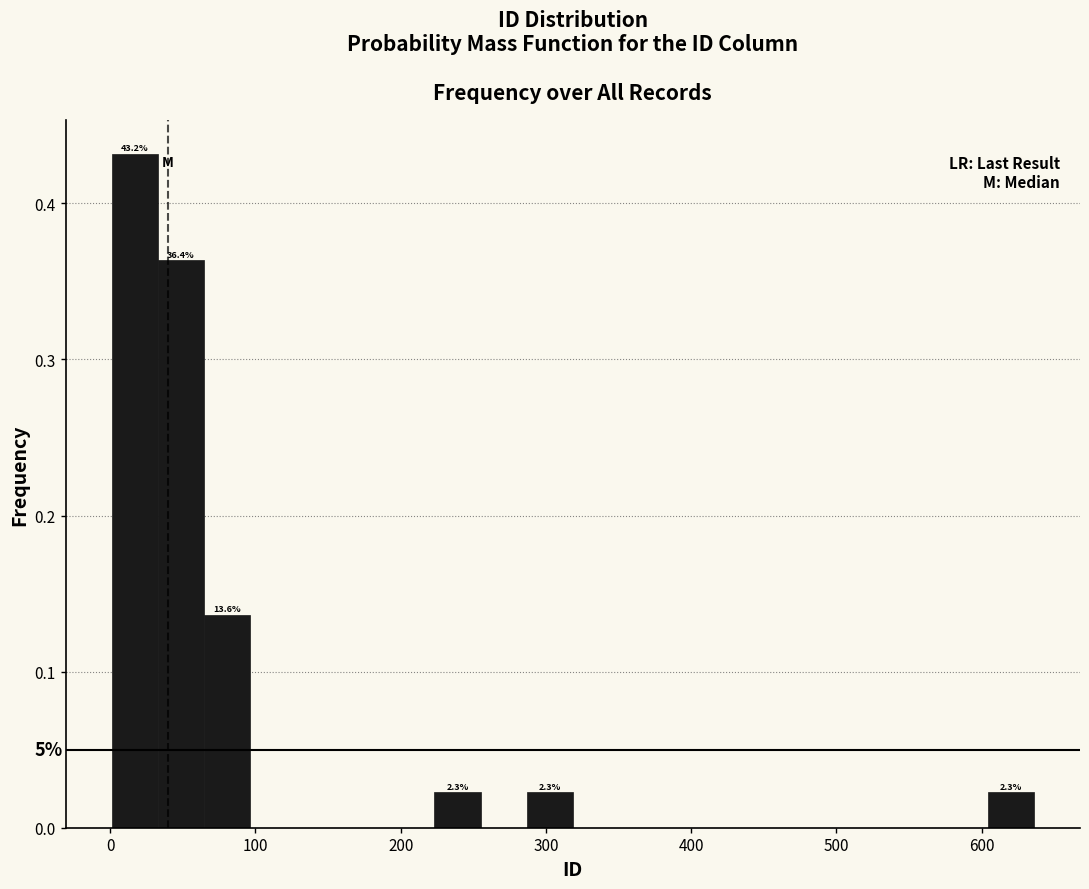

Read against the x-axis, roughly where is the centre of the tallest bar?

20